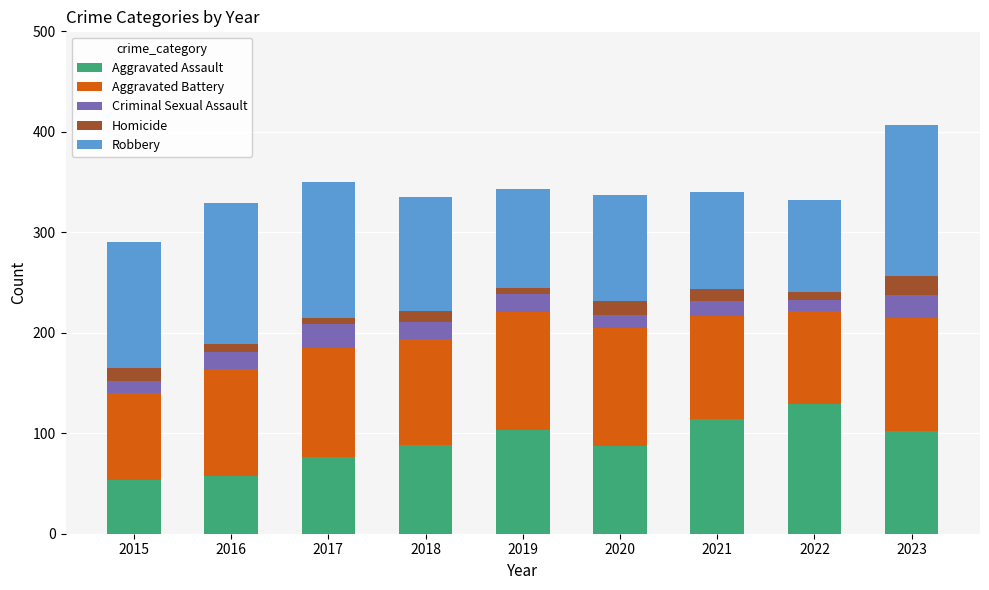

At which label does Aggravated Assault reach its peak?

2022